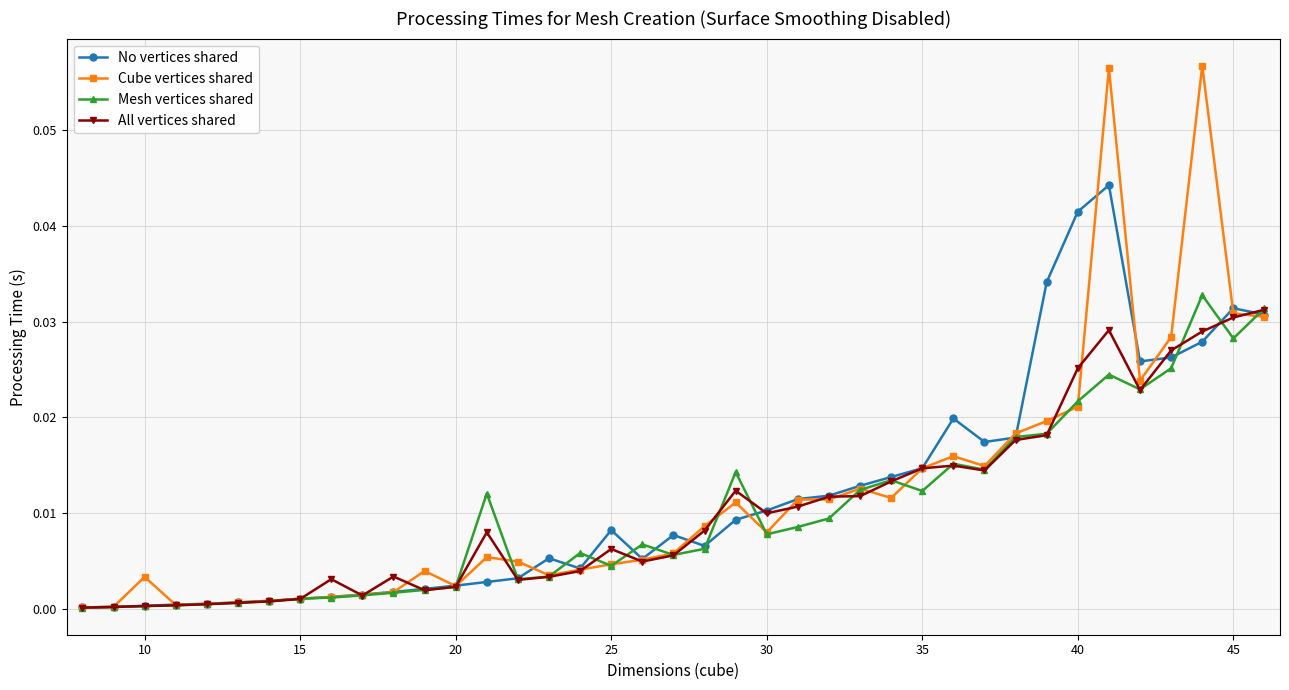

Which series has the widest spread of values?

Cube vertices shared